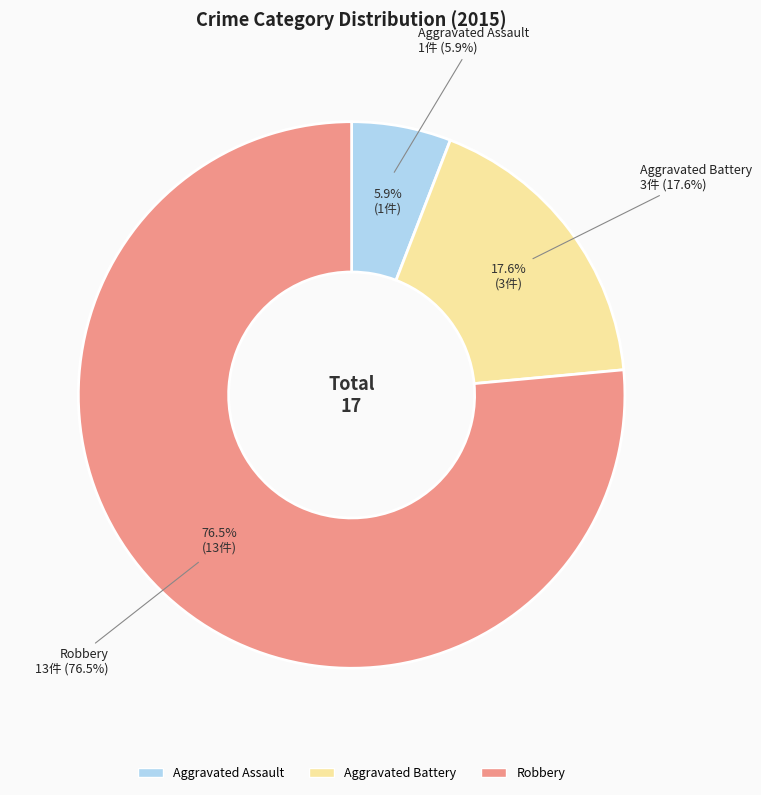

What is the smallest slice in the pie chart?

Aggravated Assault